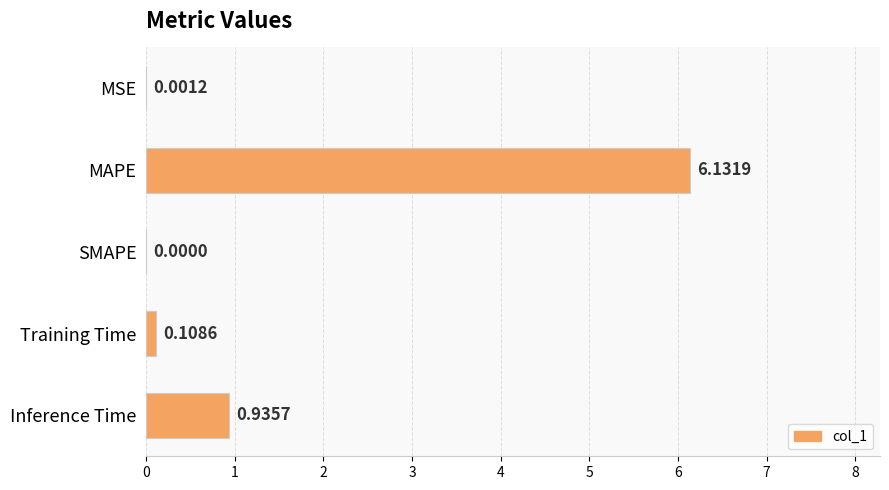

How many data points does each series have?

5